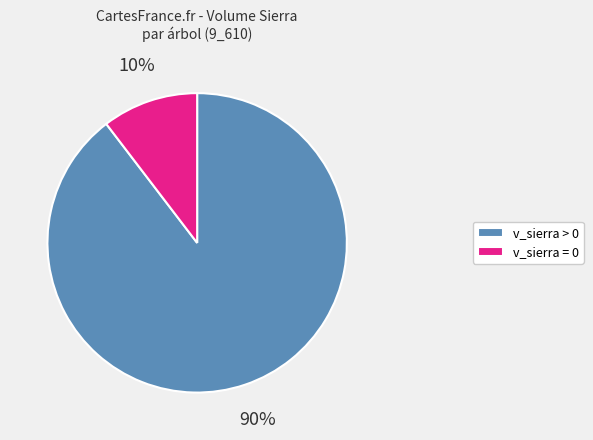

To the nearest percent, what is the average slice percentage?

50%